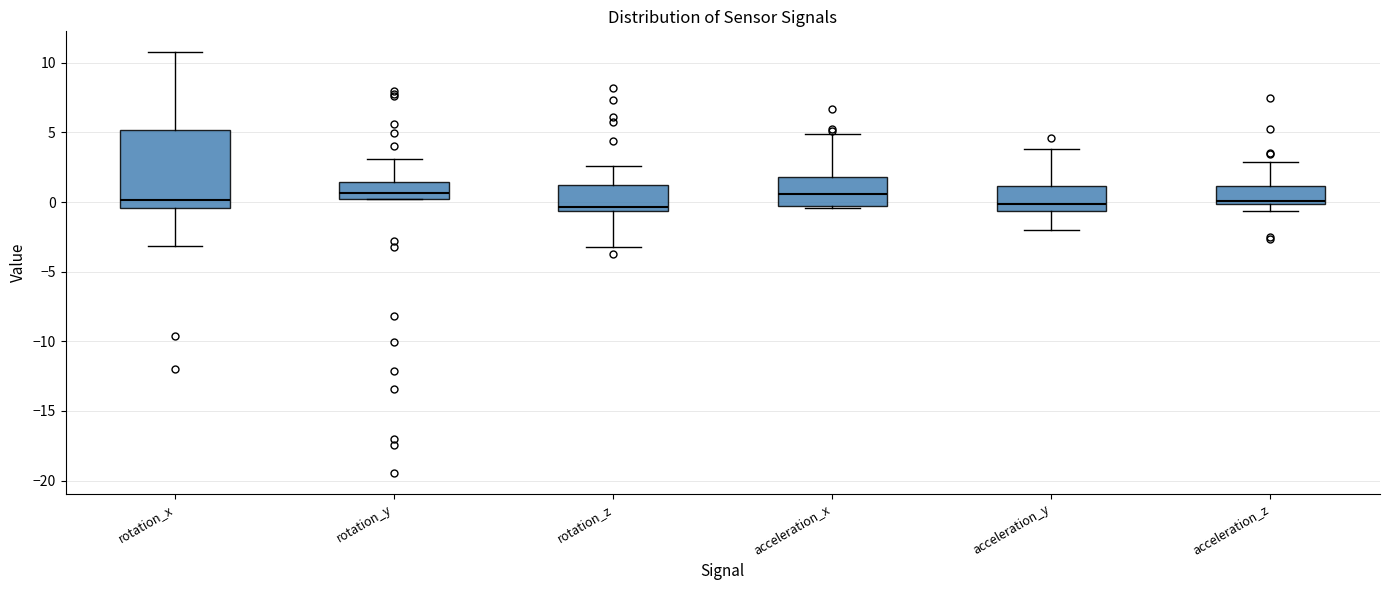

Reading left to right, read every box against the y-axis: the position of its median line, the range the box covers, and the ends of its whiskers. The values are not printed on the chart, so give them approximately, as read against the axis.

rotation_x: median 0.0, box -0.5 to 5.0, whiskers -3.0 to 11.0
rotation_y: median 0.5, box 0.0 to 1.5, whiskers 0.0 to 3.0
rotation_z: median -0.5 (just above the box's lower edge), box -0.5 to 1.0, whiskers -3.5 to 2.5
acceleration_x: median 0.5, box -0.5 to 2.0, whiskers -0.5 to 5.0
acceleration_y: median 0.0, box -0.5 to 1.0, whiskers -2.0 to 4.0
acceleration_z: median 0.0 (just above the box's lower edge), box 0.0 to 1.0, whiskers -0.5 to 3.0